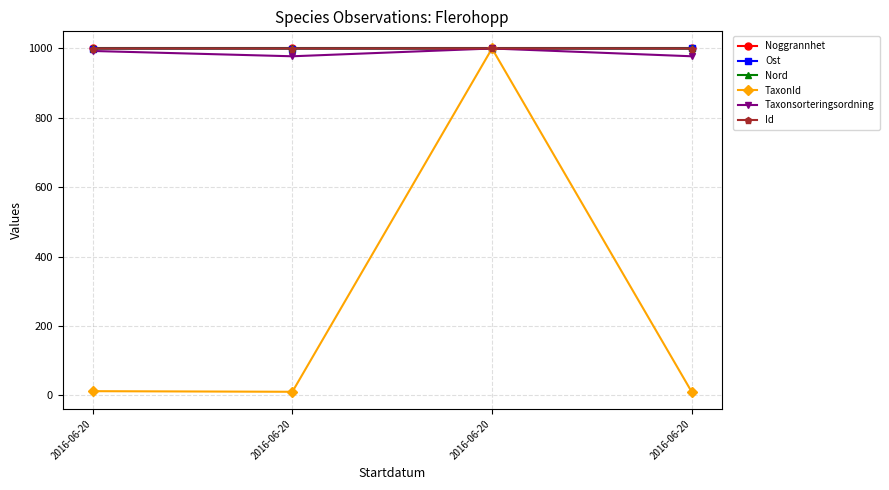

True or false: TaxonId and Id cross at least once.

False